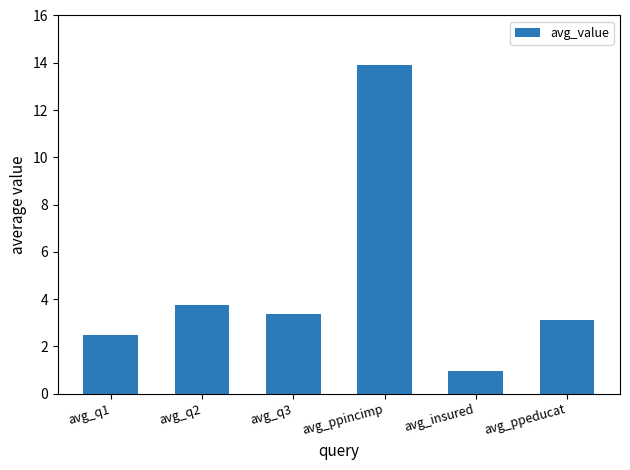

Reading left to right, transcribe all the data shown in this chart.

2.5	3.8	3.3	13.9	0.9	3.1